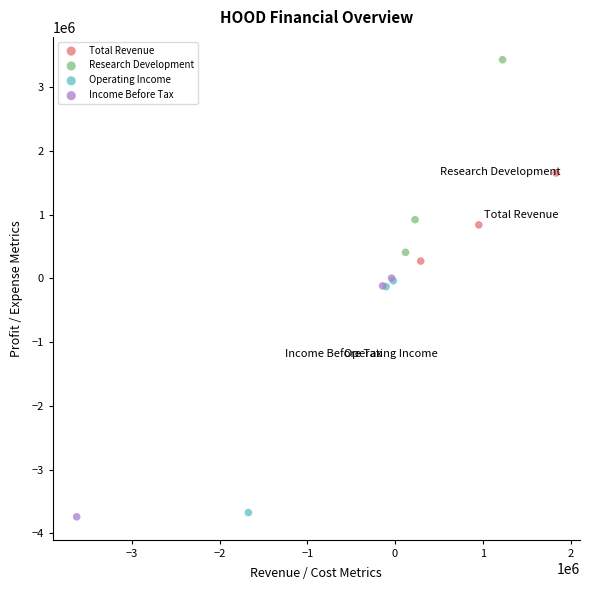

Which series contains the highest Y value?

Research Development